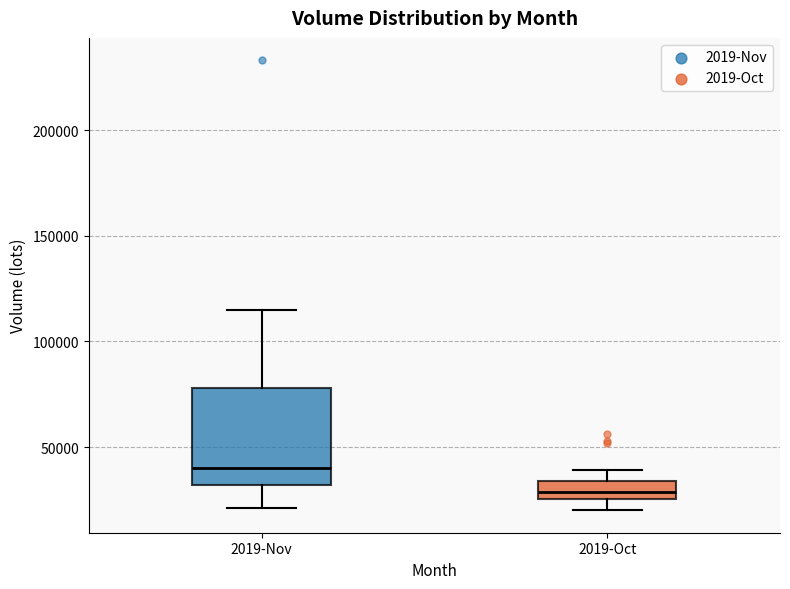

Which box's median line is the lowest?

2019-Oct